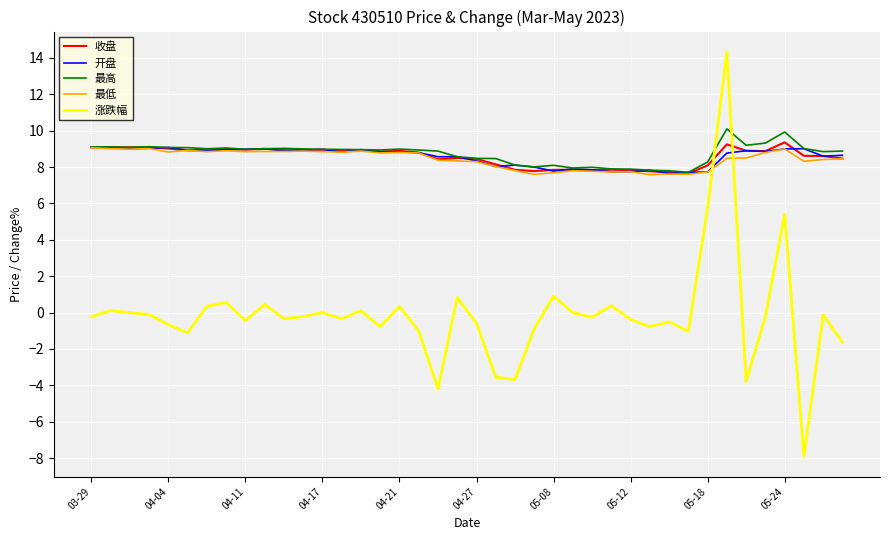

What is the minimum value shown in the chart?

-7.9